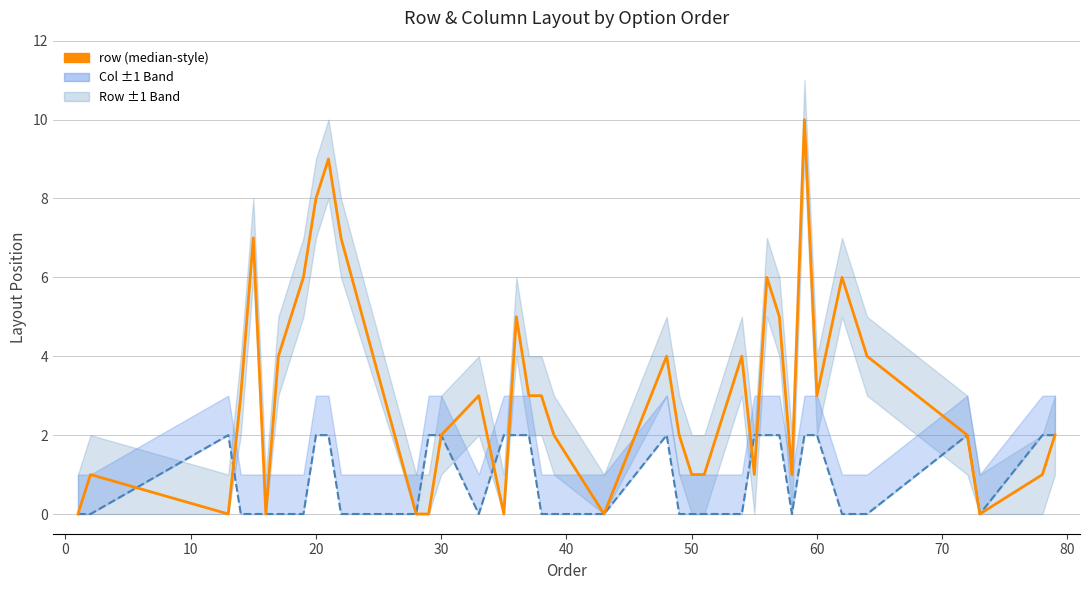

How many lines are shown in the chart?

2